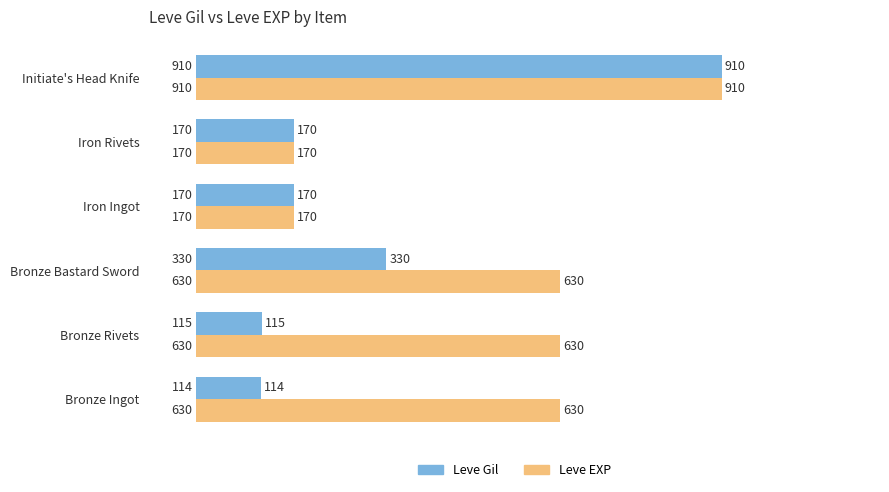

Which series has the largest range (max minus min)?

Leve Gil